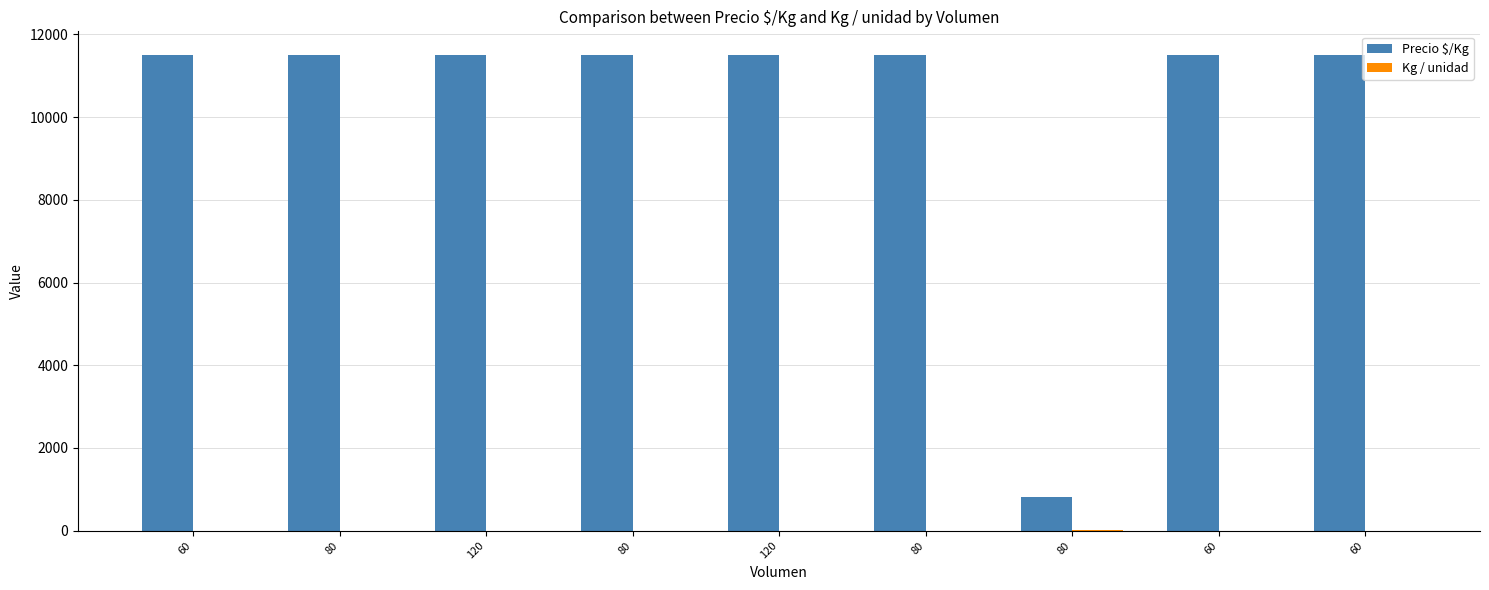

Does the chart contain stacked bars?

No